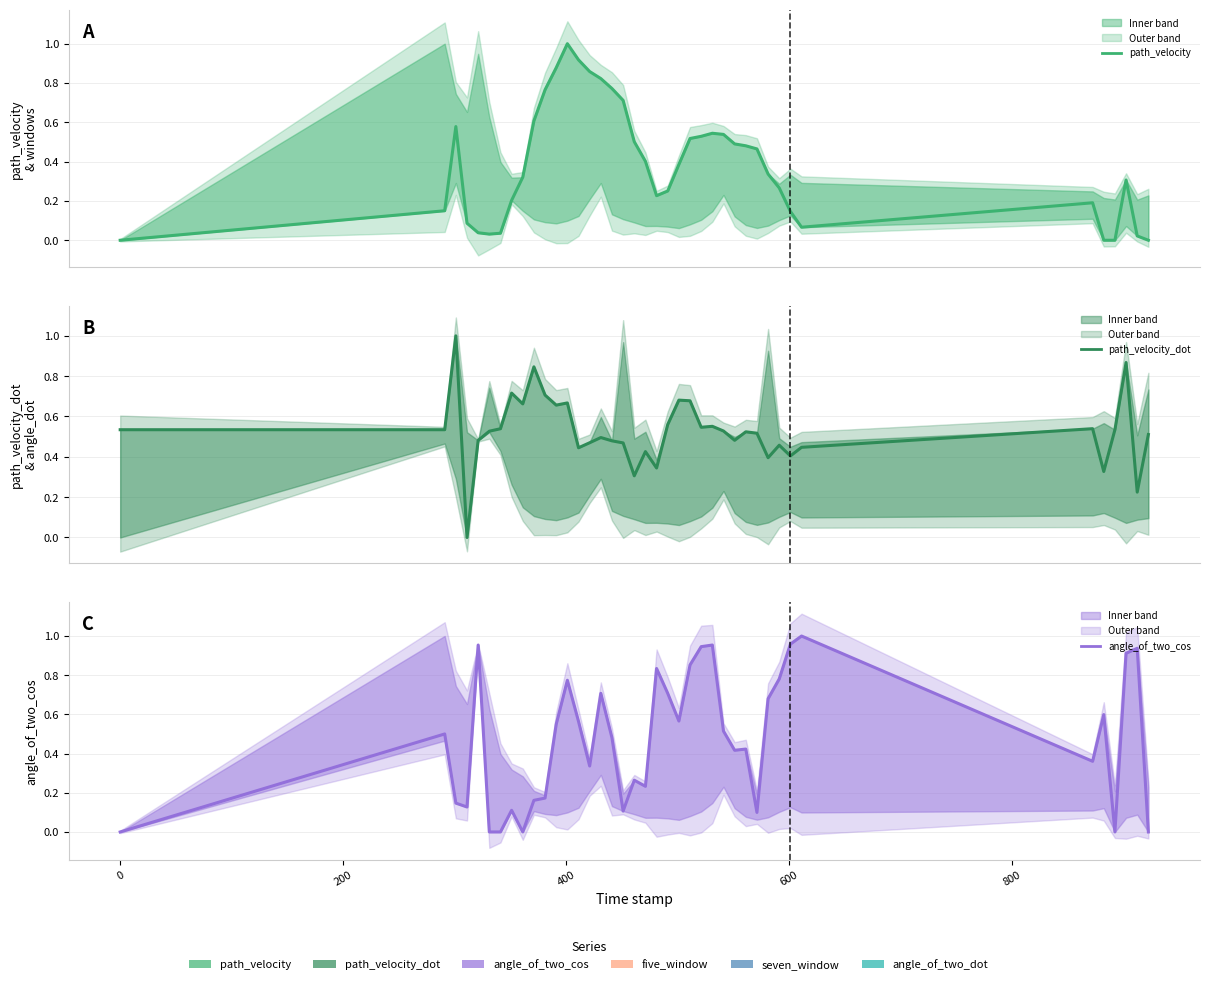

How many intersections are there between angle_of_two_cos and path_velocity_dot?

16